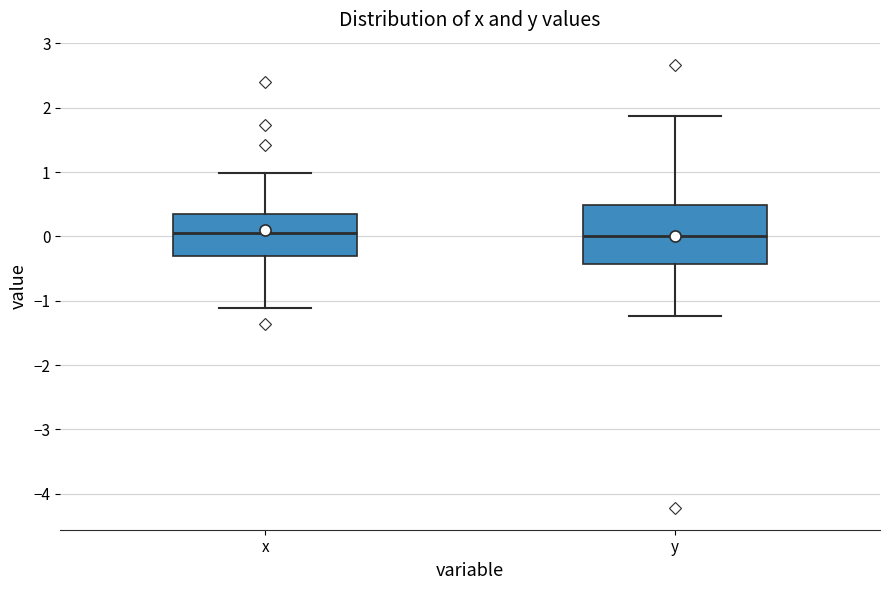

Reading left to right, transcribe this box plot: for each box, give where its median line is, the range the box spans, and where its two whiskers end, as read against the y-axis. The values are not printed on the chart, so give them approximately, as read against the axis.

x: median 0.1, box -0.3 to 0.3, whiskers -1.1 to 1.0
y: median 0.0, box -0.4 to 0.5, whiskers -1.2 to 1.9